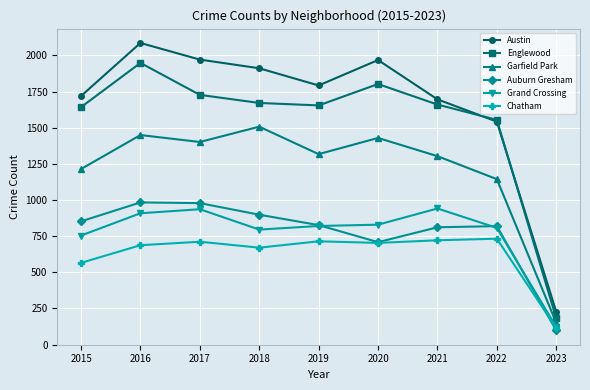

What is the average value of the Garfield Park series?

1213